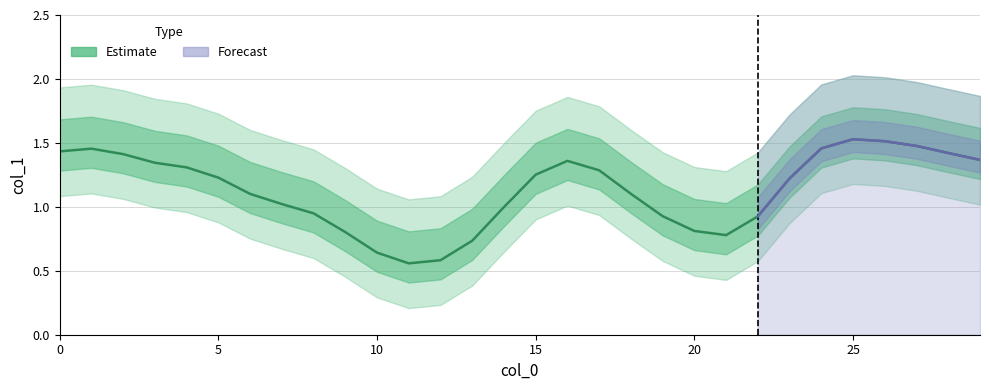

Count the number of categories in the chart.

30